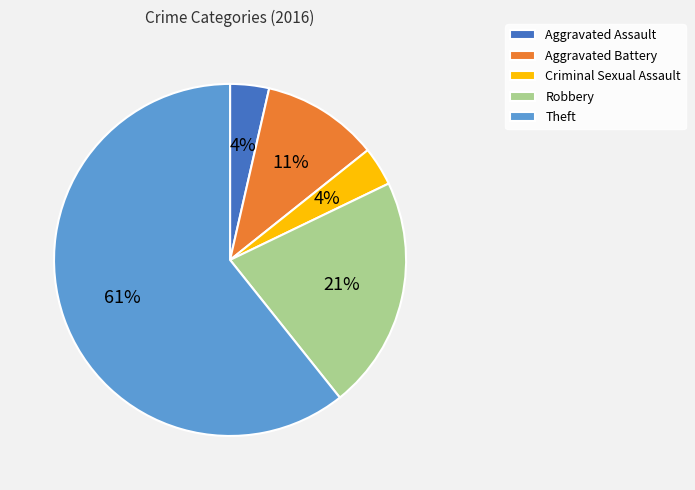

To the nearest percent, what is the difference between the Aggravated Battery and Theft slice percentages?

50%